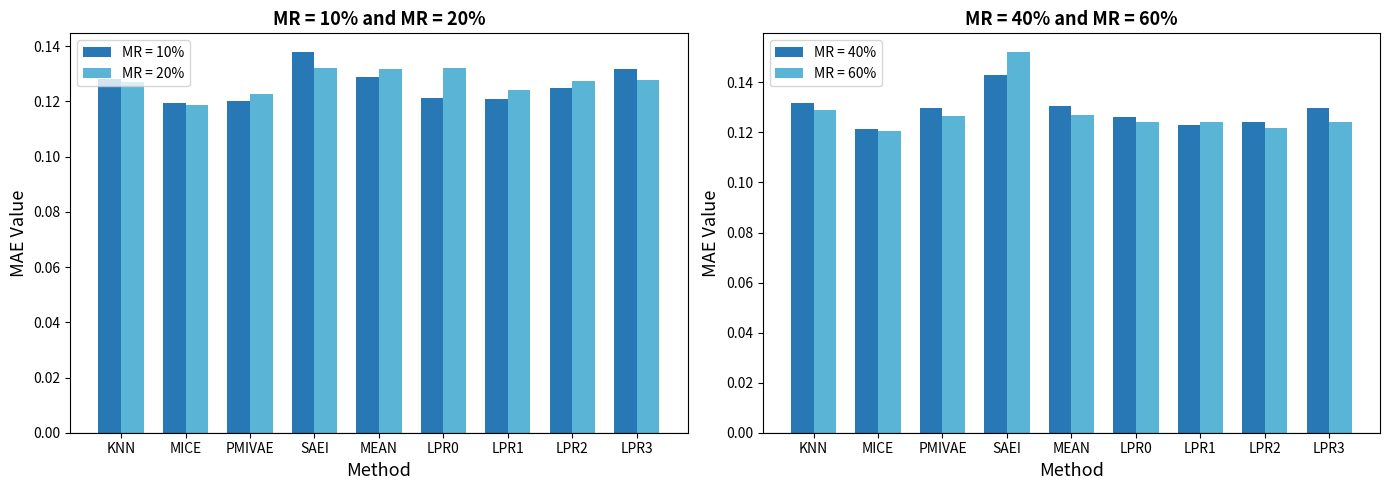

What position from the left is PMIVAE?

3